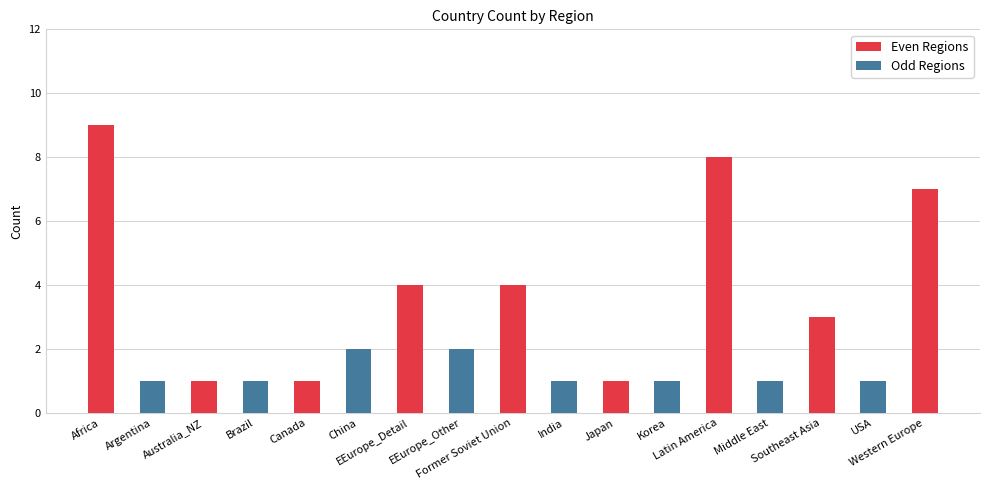

What is the minimum value shown in the chart?

1